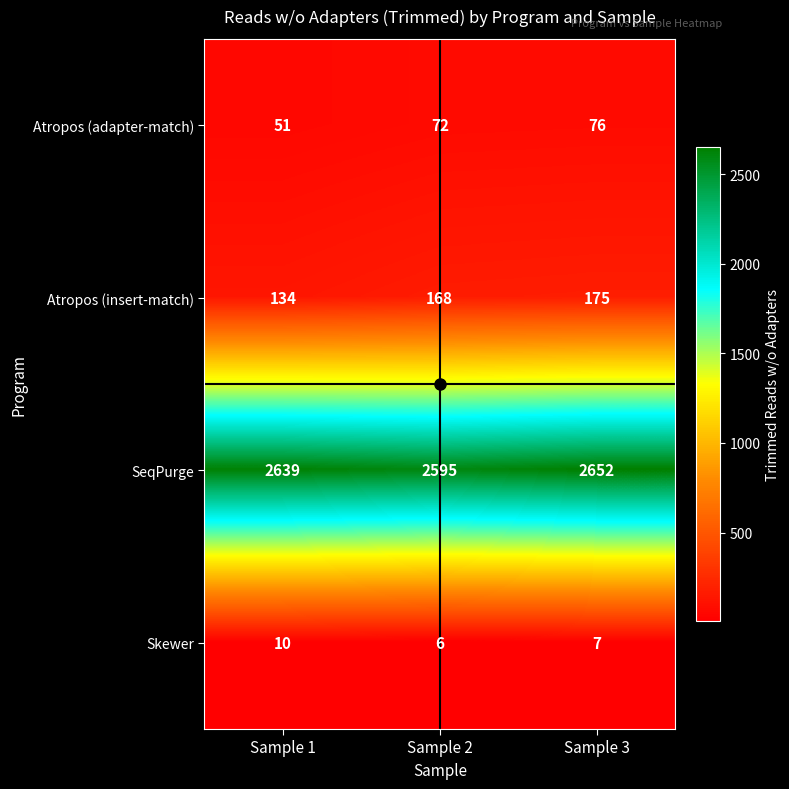

Is it true that Skewer equals 6 at Sample 2?

True